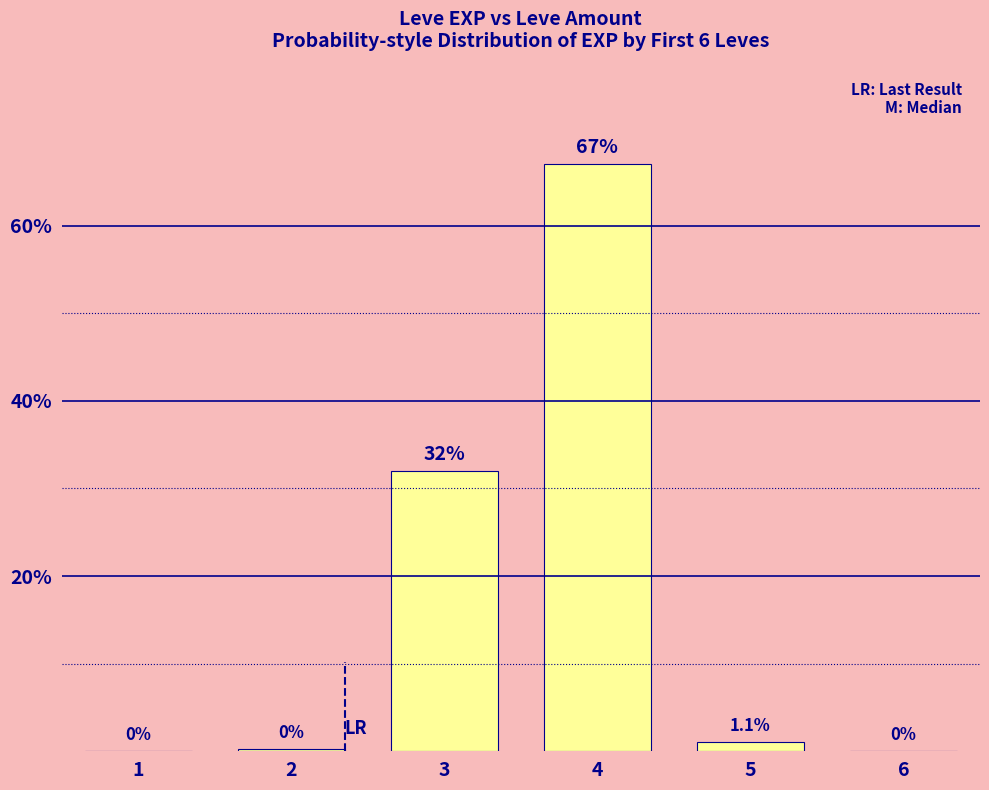

Is it true that the value at 4 is 110.4?

False